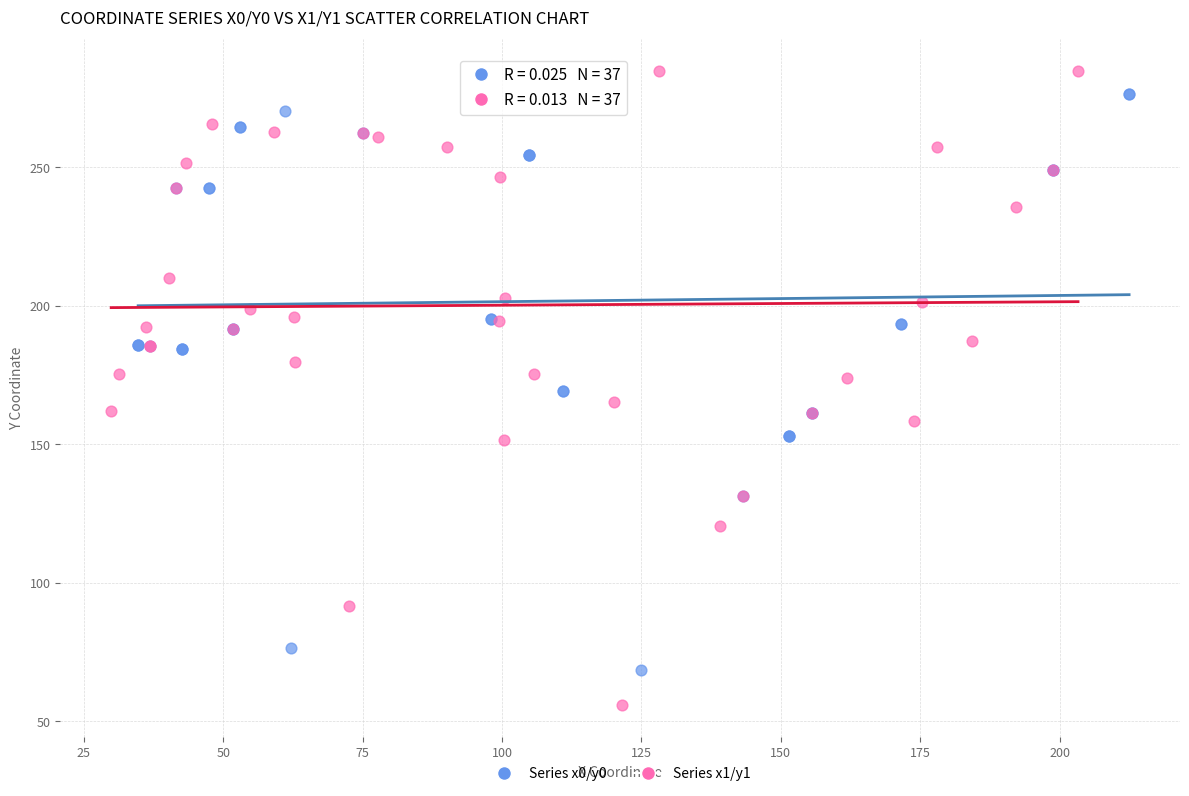

Which series reaches the minimum Y coordinate?

Series x1/y1